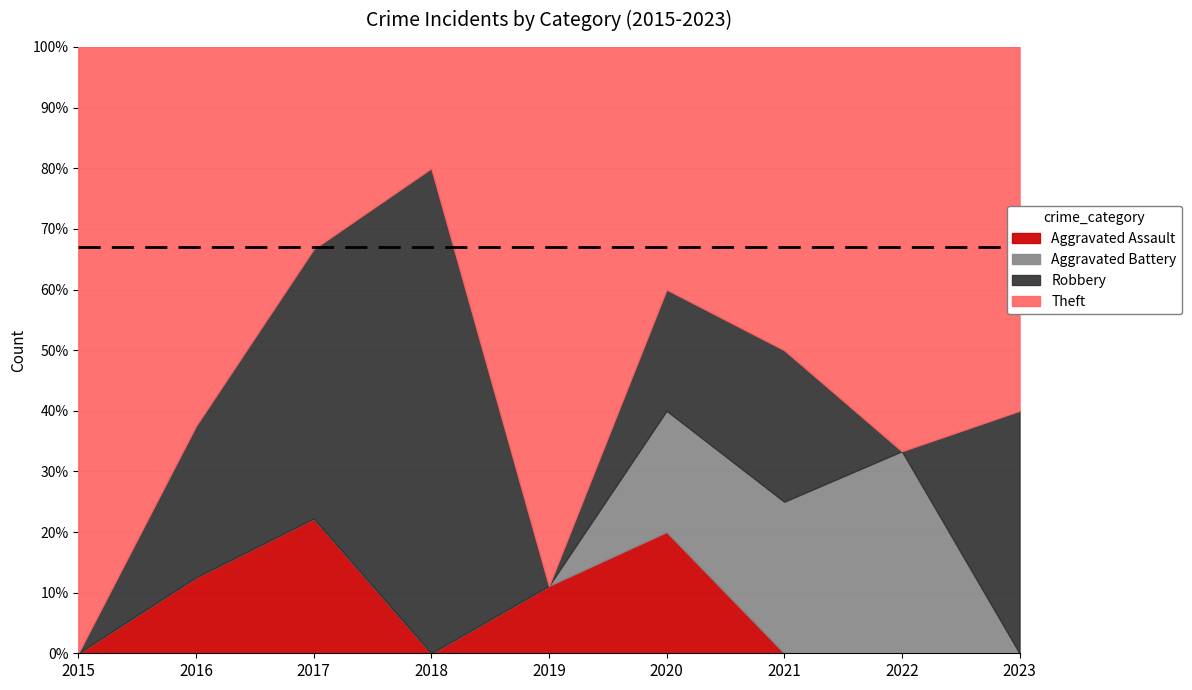

Between 2016 and 2017, which series saw the biggest shift?

Robbery